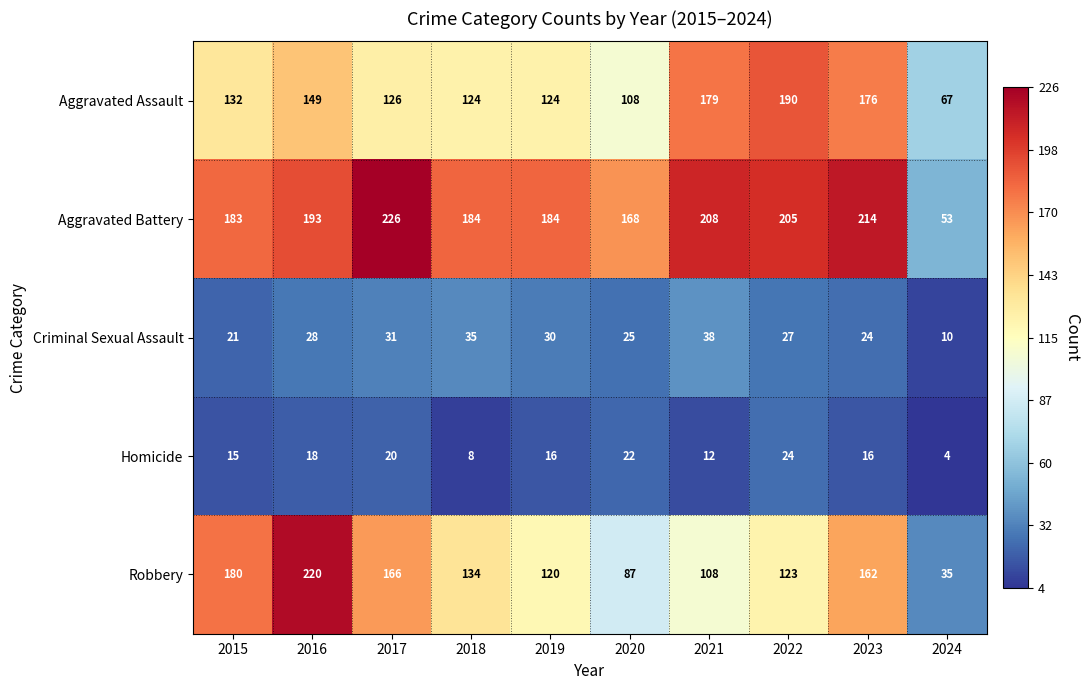

Which series has the largest total across all categories?

Aggravated Battery